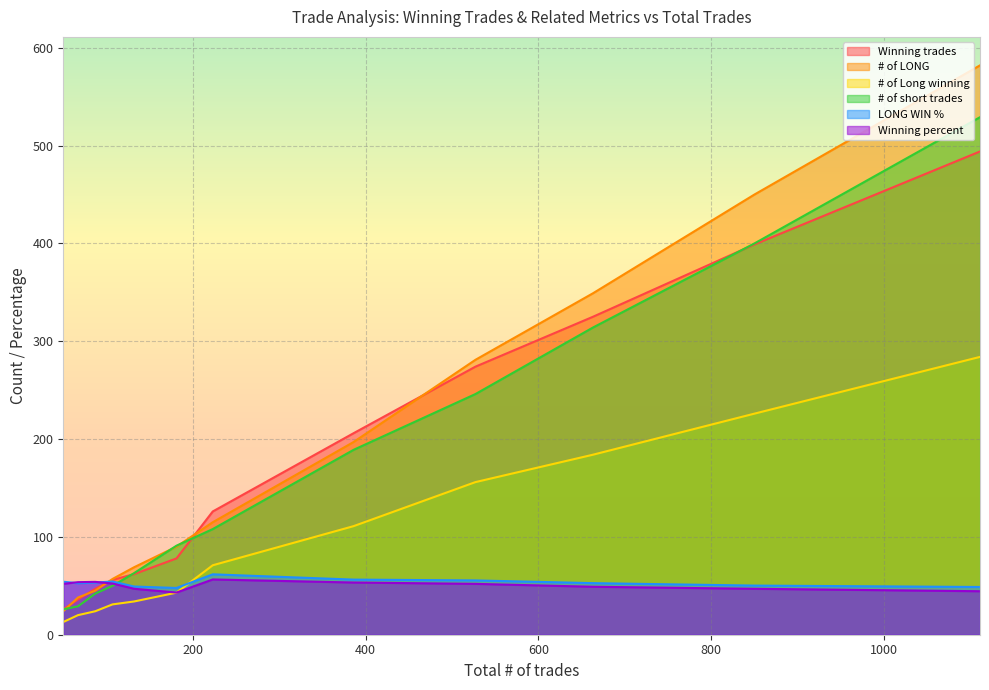

What is the highest value of the Winning trades series?

494.0